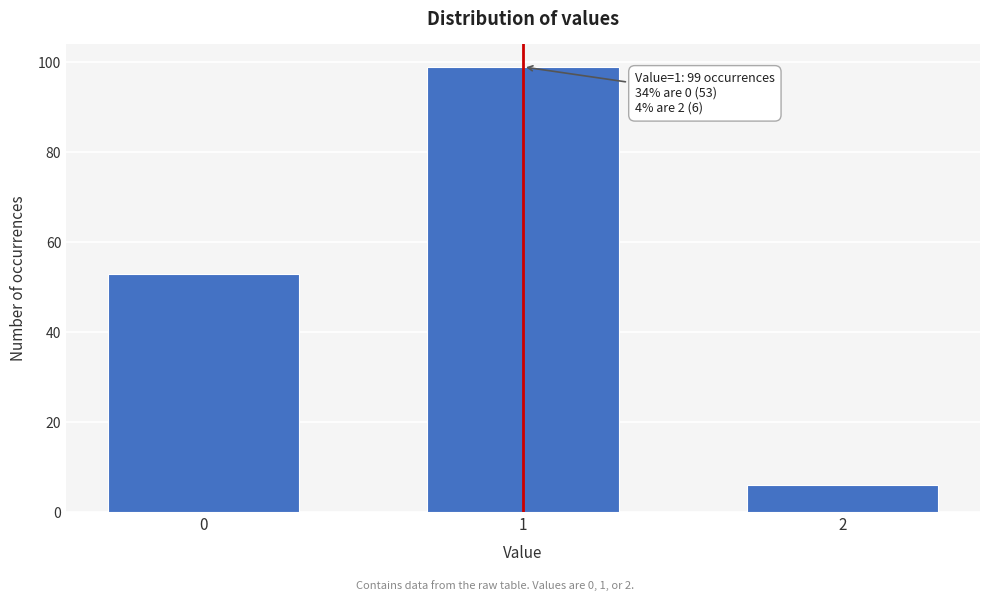

Reading left to right, what are all the values shown in this chart?

0=53	1=99	2=6